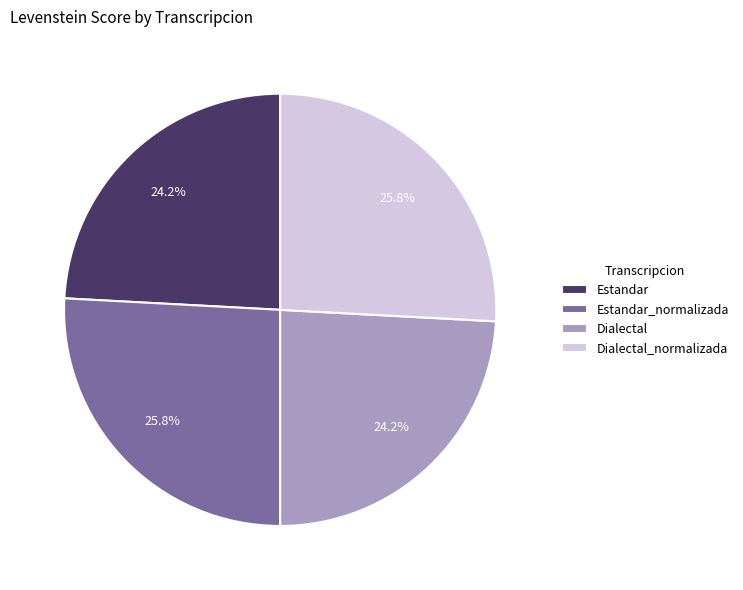

To the nearest percent, what percentage of the pie is Estandar_normalizada?

26%